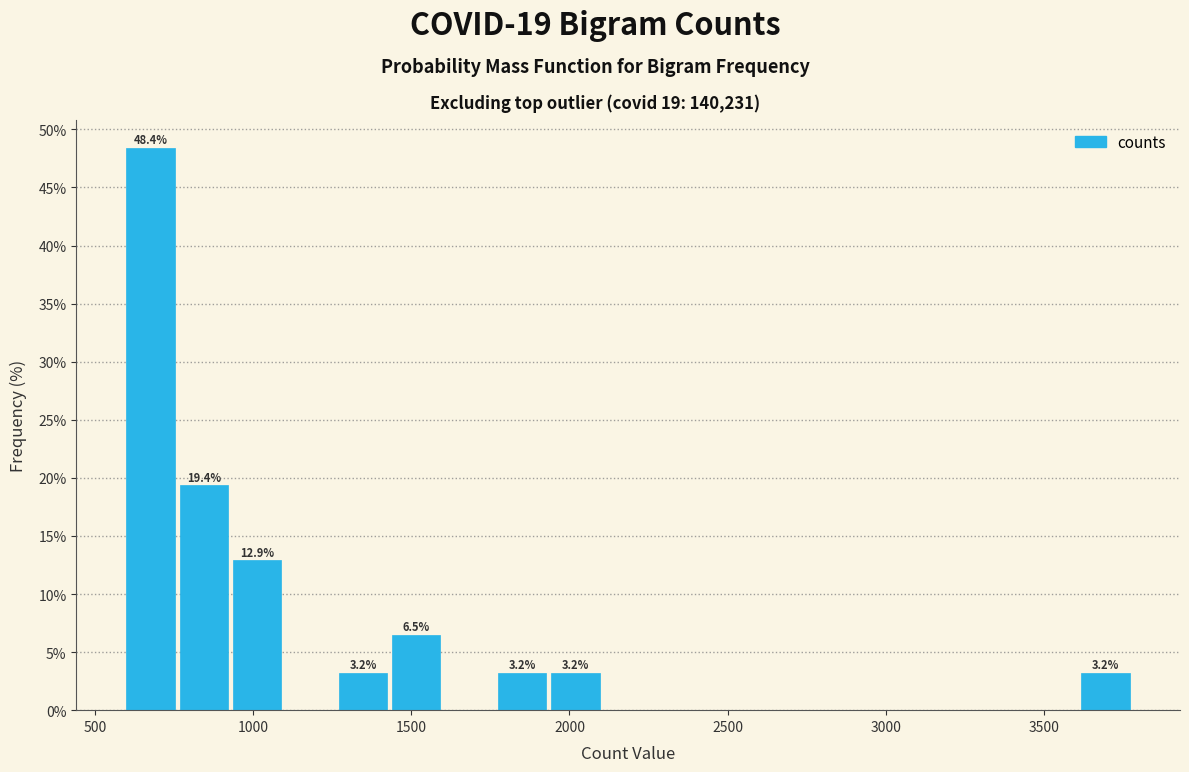

Around what value on the x-axis is the tallest bar? Give the approximate position of its centre, as read against the axis.

700